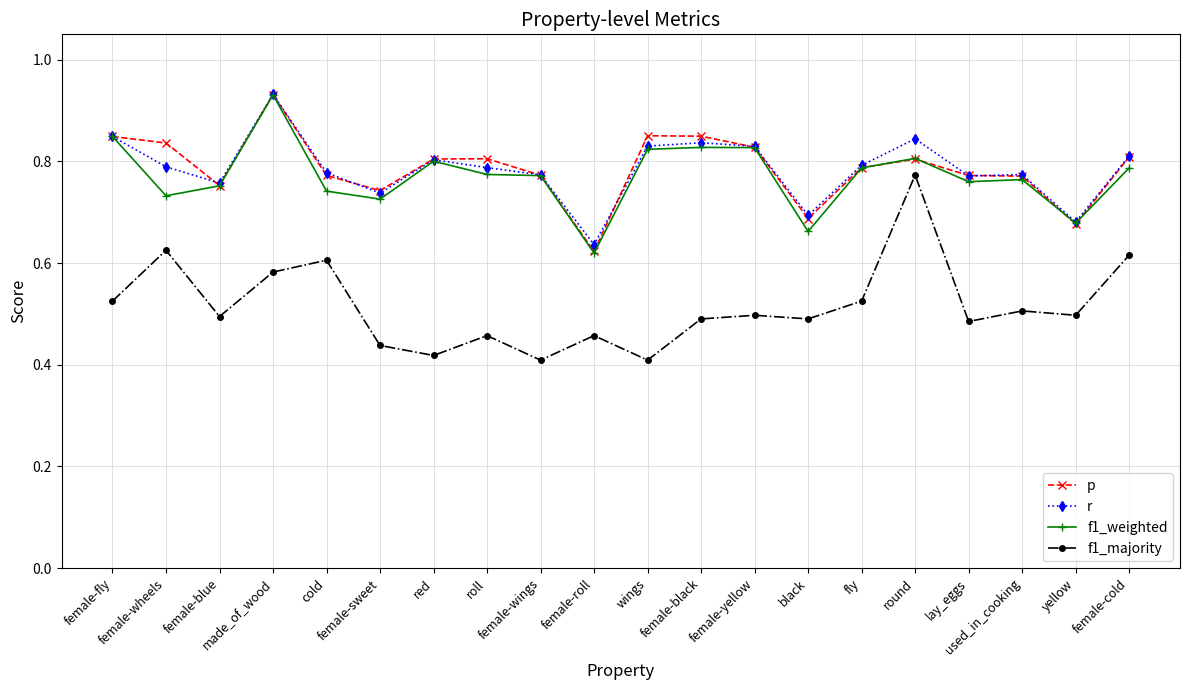

At how many categories does at least one series exceed 0?

20